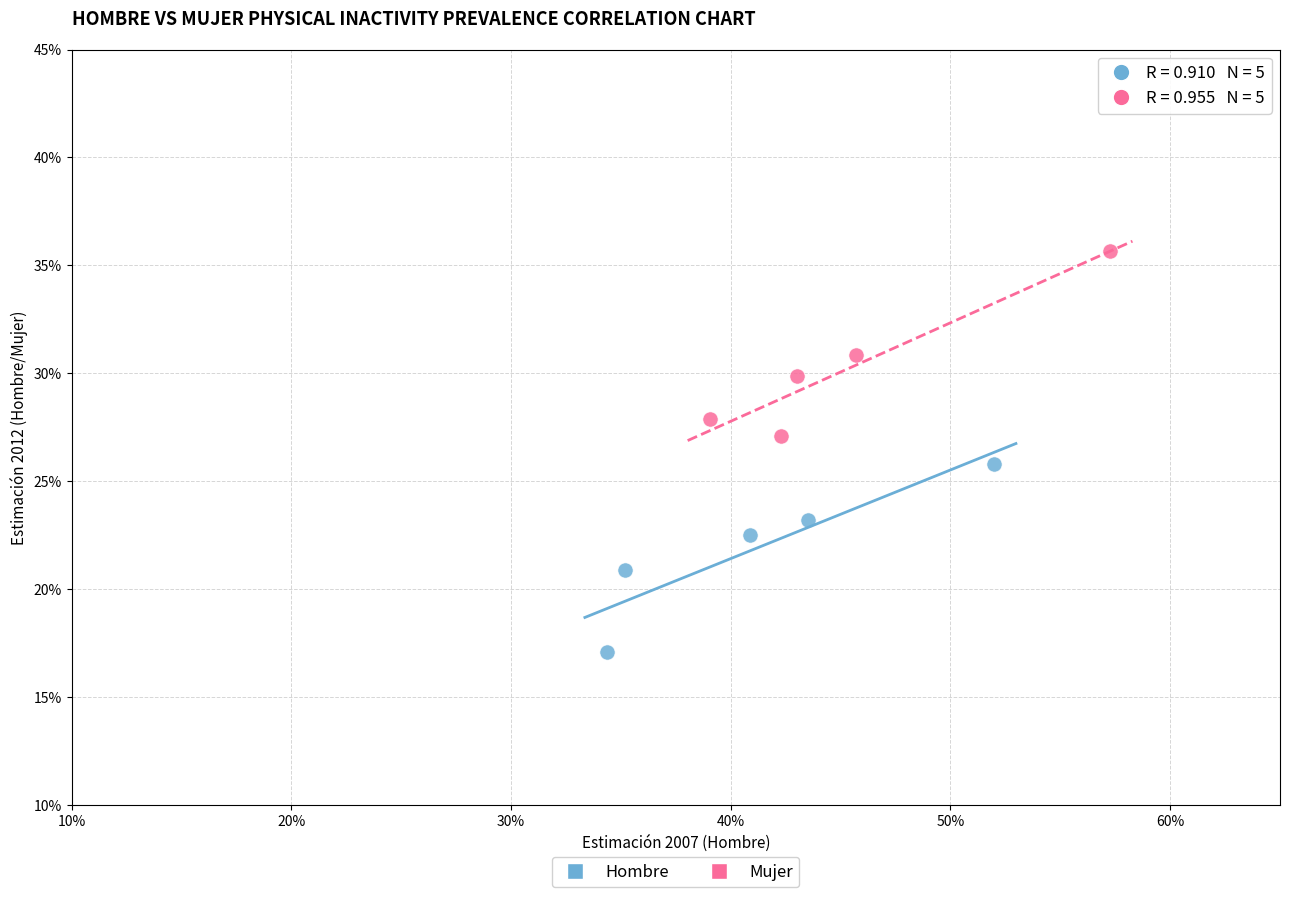

Which series has the widest spread of Y values?

Hombre